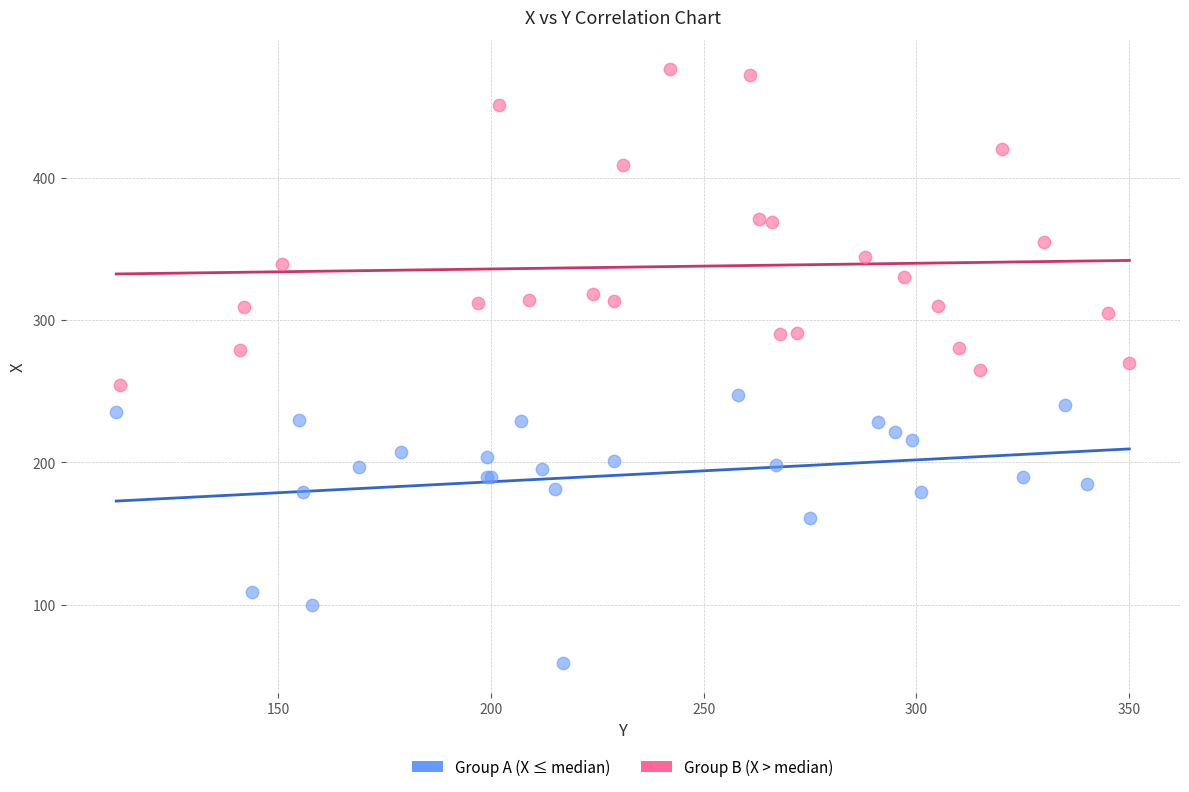

Which series contains the lowest Y value?

Group A (X ≤ median)